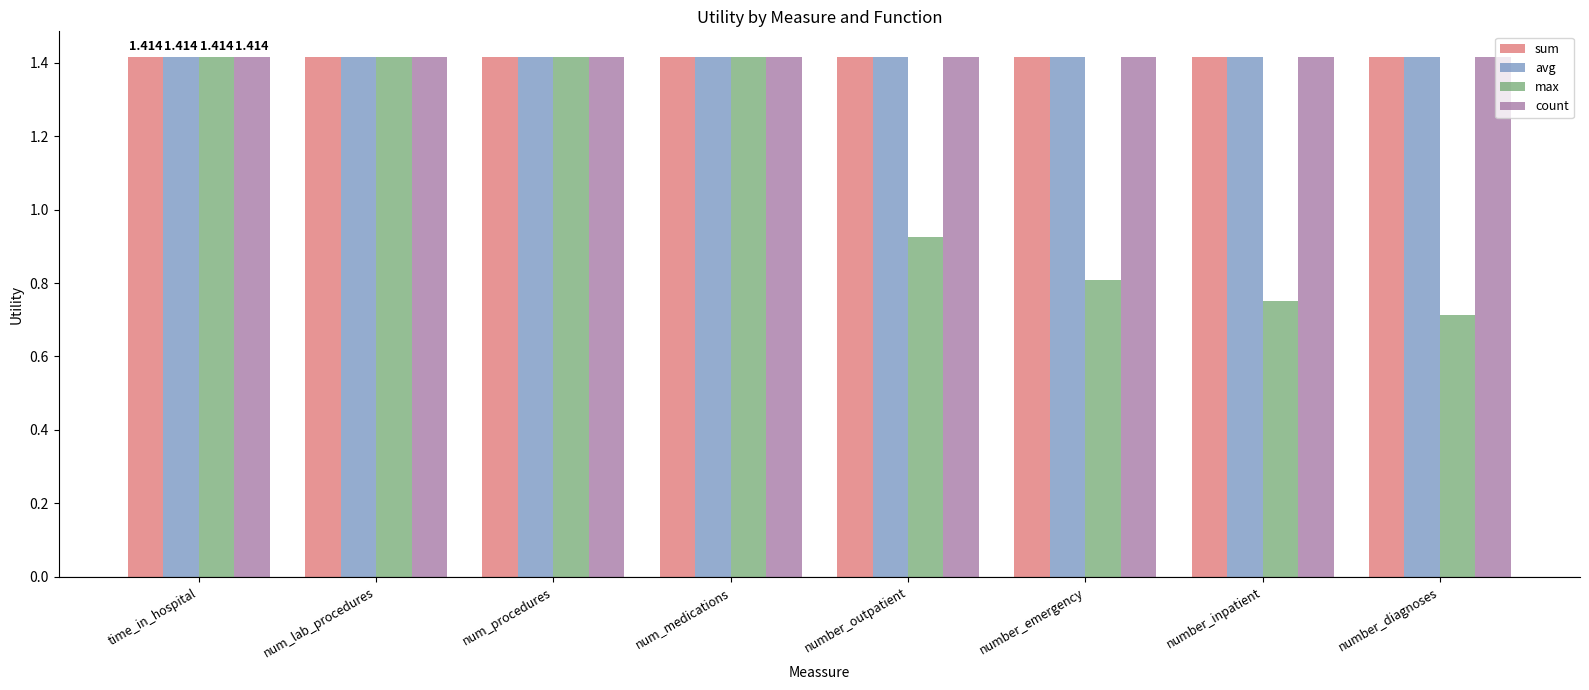

Which label corresponds to the smallest value in the chart?

number_diagnoses